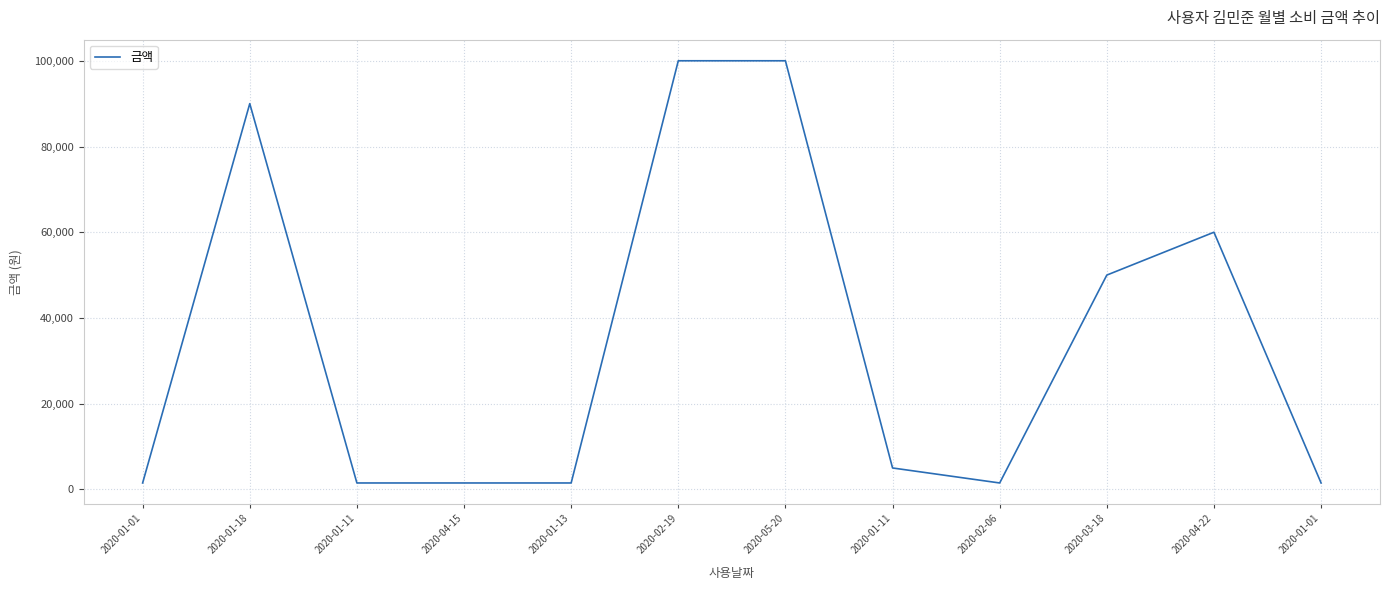

At which category does the data reach its first local peak?

2020-01-18